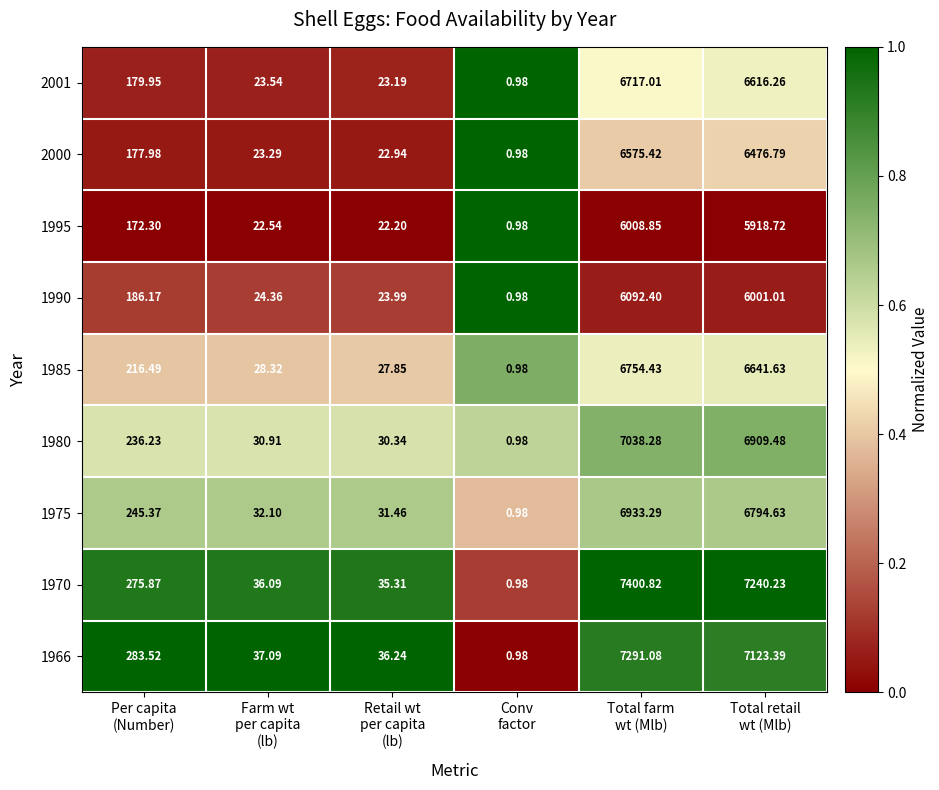

How many distinct data groups are displayed?

9